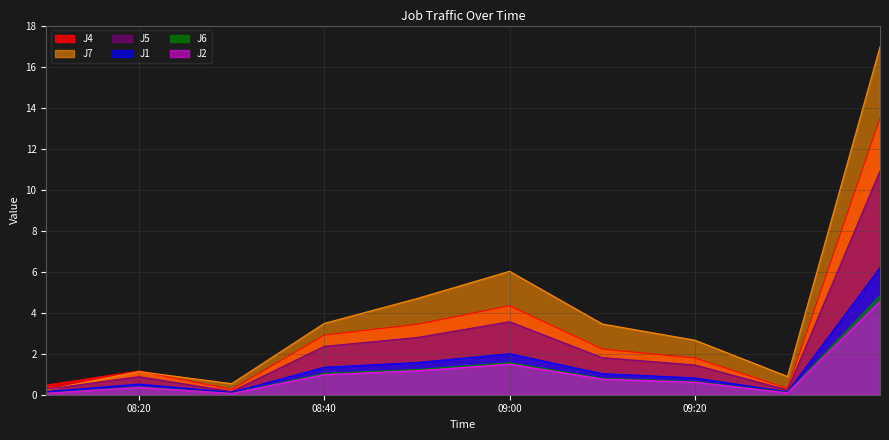

What is the label of the 2nd point from the right?

2014-01-13 09:30:00